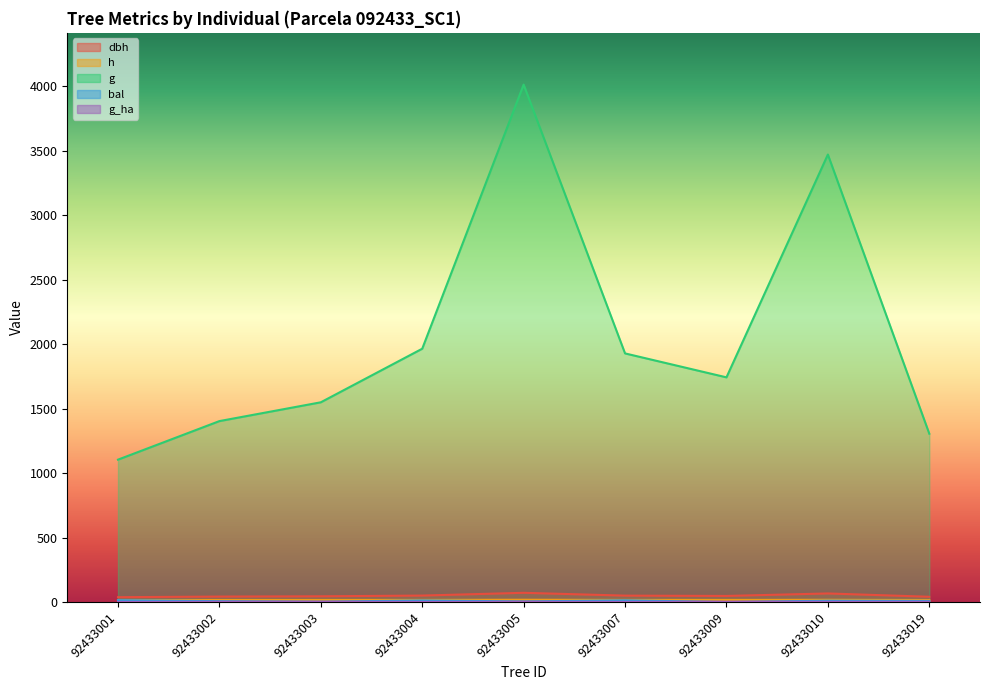

What is the value of the g_ha point at the 8th from the left?

1.8